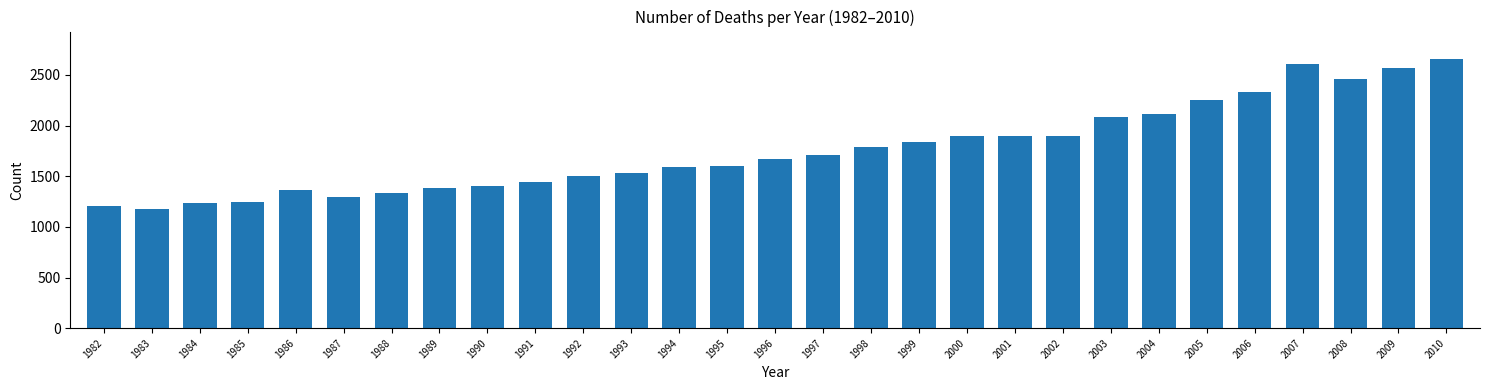

Between 2008 and 1992, which is larger?

2008